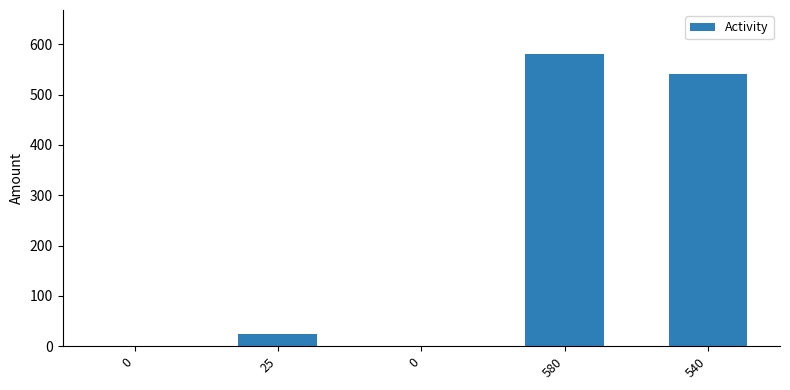

Reading right to left, extract all data points from this chart.

540	580	0	25	0